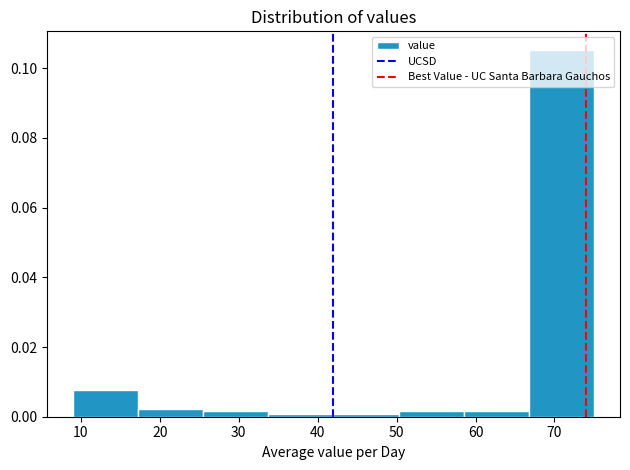

Reading left to right, transcribe this chart: for each bar, give the range it covers on the x-axis and its height. Neither the bar edges nor the heights are printed on the chart, so give them approximately, as read against the axes.

9 to 17: 0.008
17 to 26: 0.002
26 to 34: under 0.002
34 to 42: under 0.002
42 to 50: under 0.002
50 to 59: under 0.002
59 to 67: under 0.002
67 to 75: 0.106